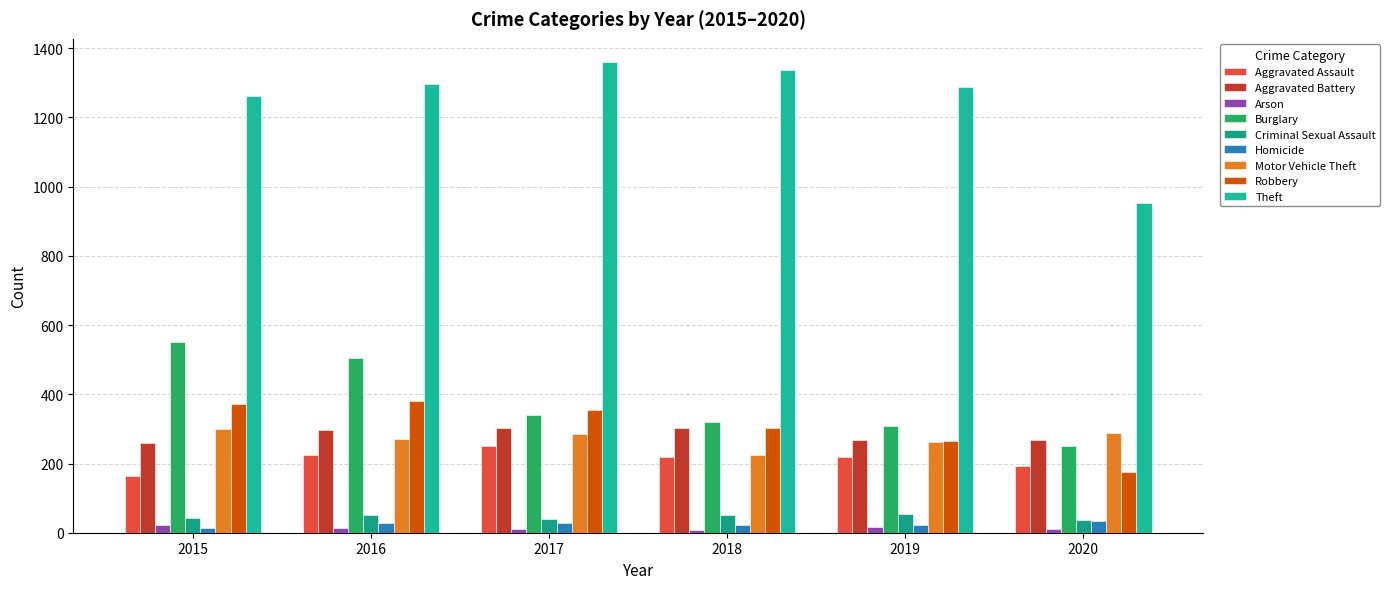

How many distinct data groups are displayed?

9